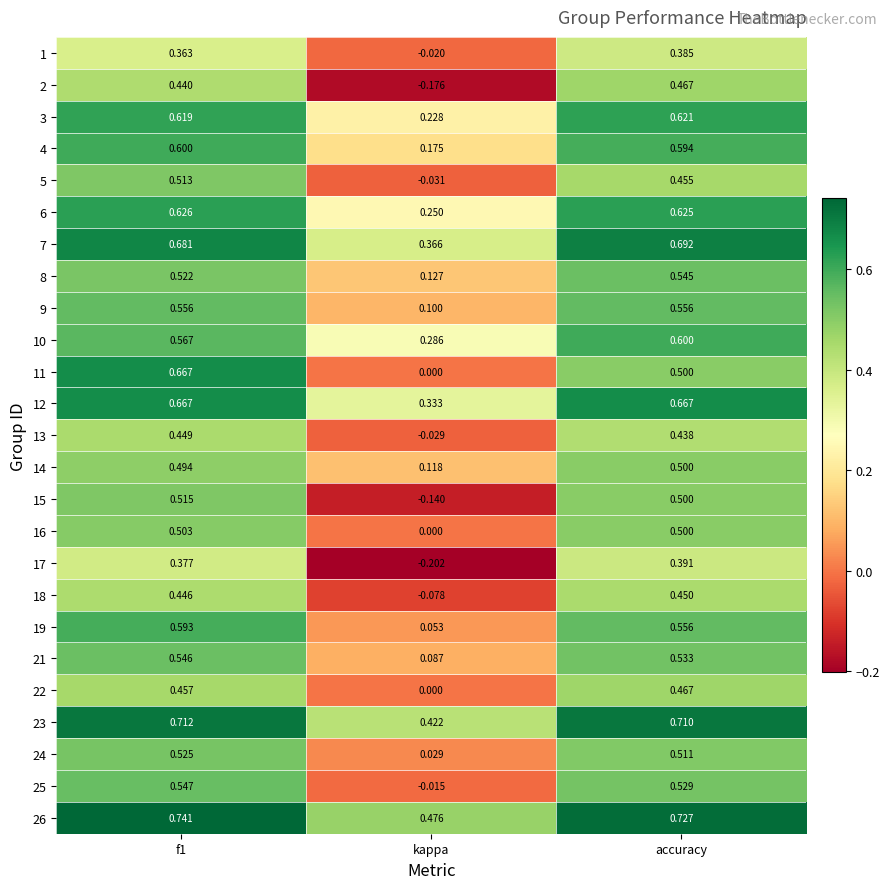

At which label is 24 closest to 0?

kappa